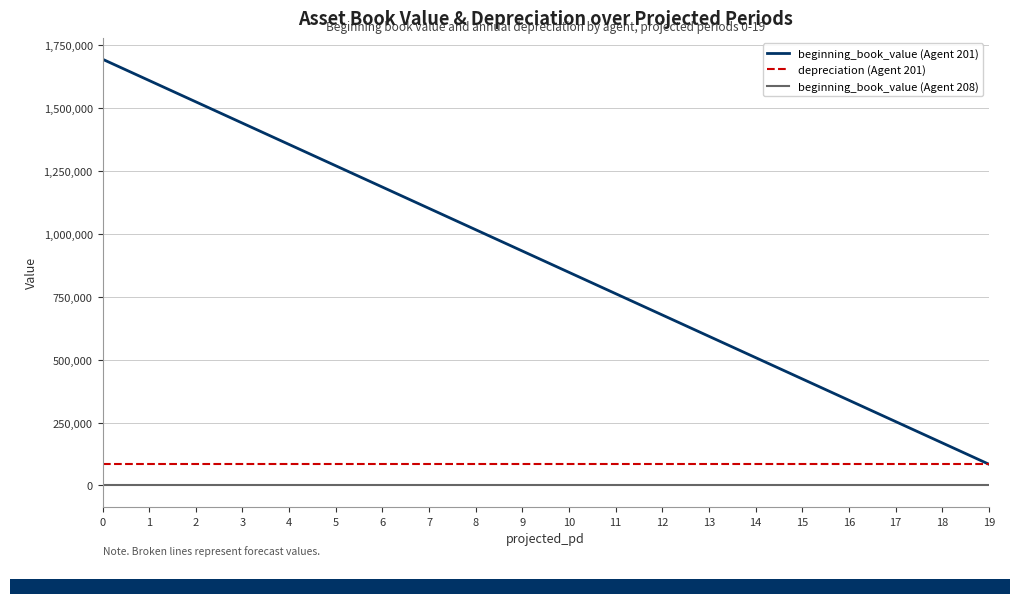

The beginning_book_value (Agent 208) series shows 0 at 0. True or false?

True